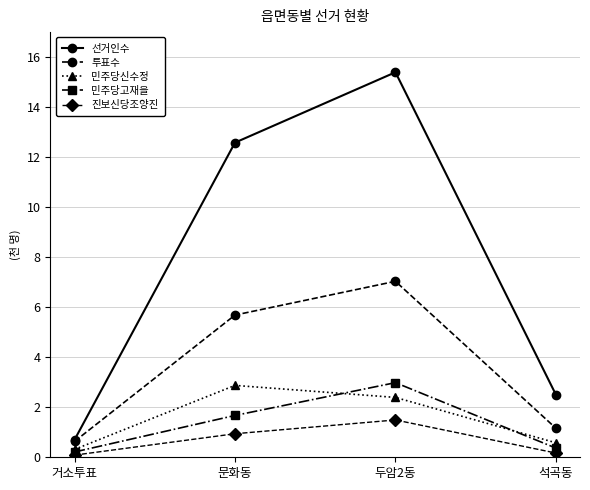

What position from the left is 석곡동?

4